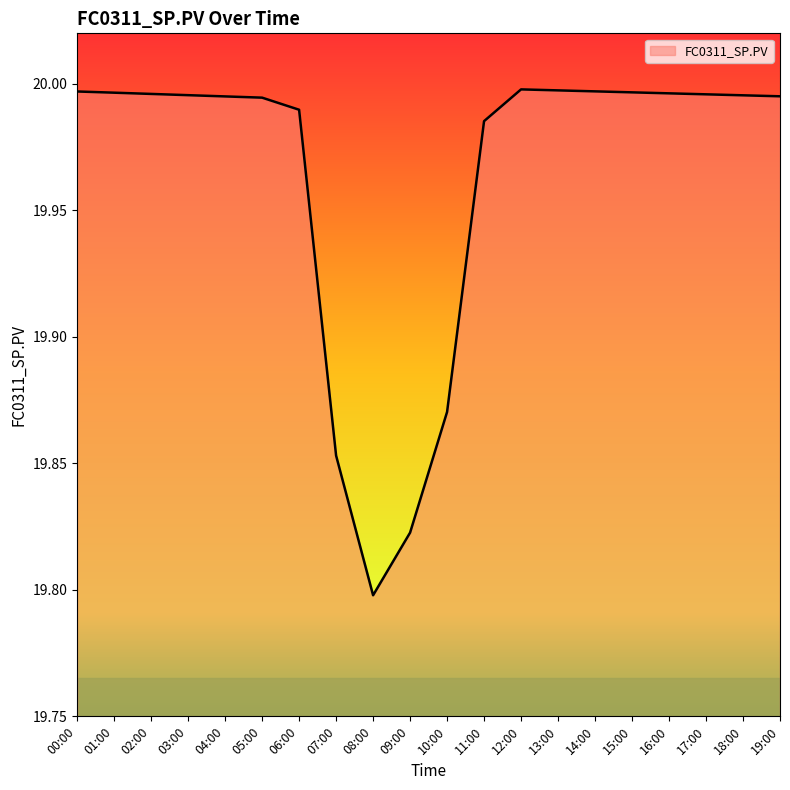

Approximately how many times larger is the value at 16:00 compared to 14:00?

1.0